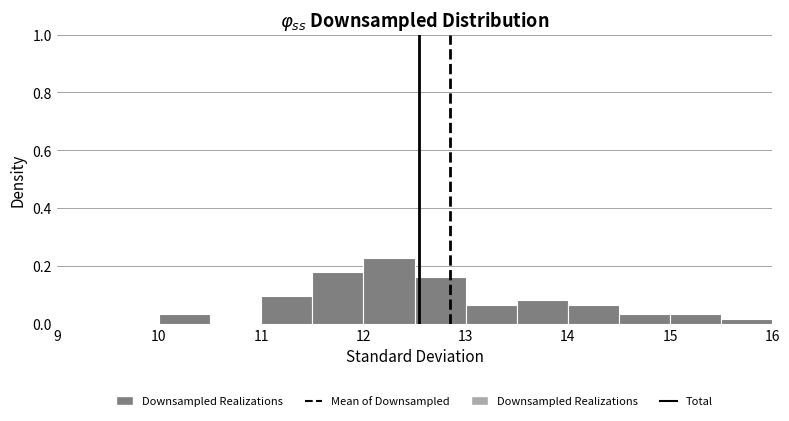

What is the height of the bar covering 11.5 to 12.0 on the x-axis? The values are not printed on the chart, so give them approximately, as read against the axis.

0.18